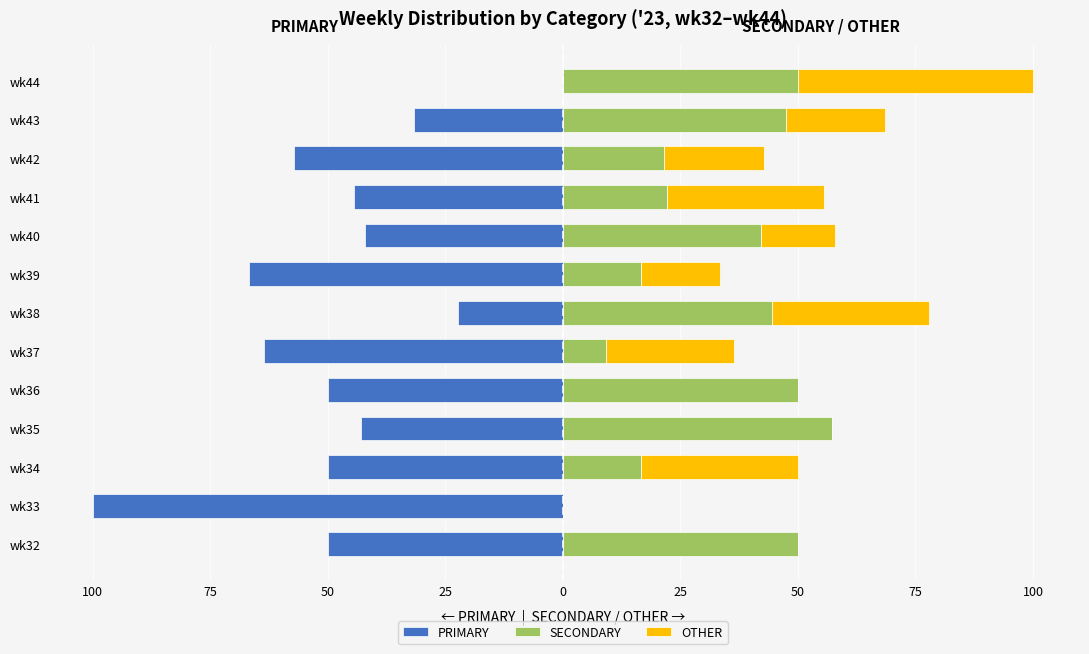

How many series are shown in this chart?

3